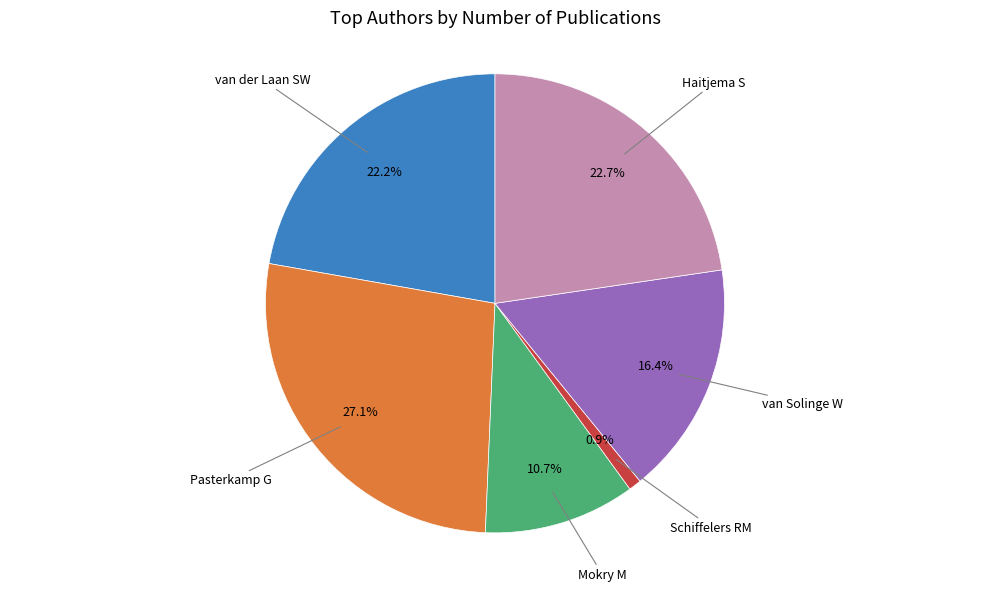

Is there a majority slice in this chart?

No